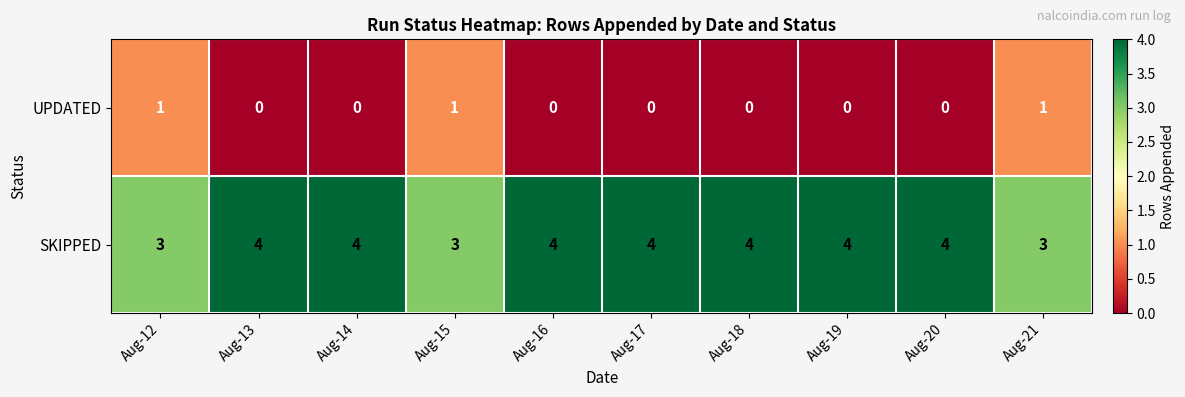

Rank the series at Aug-12 from lowest to highest value.

UPDATED, SKIPPED